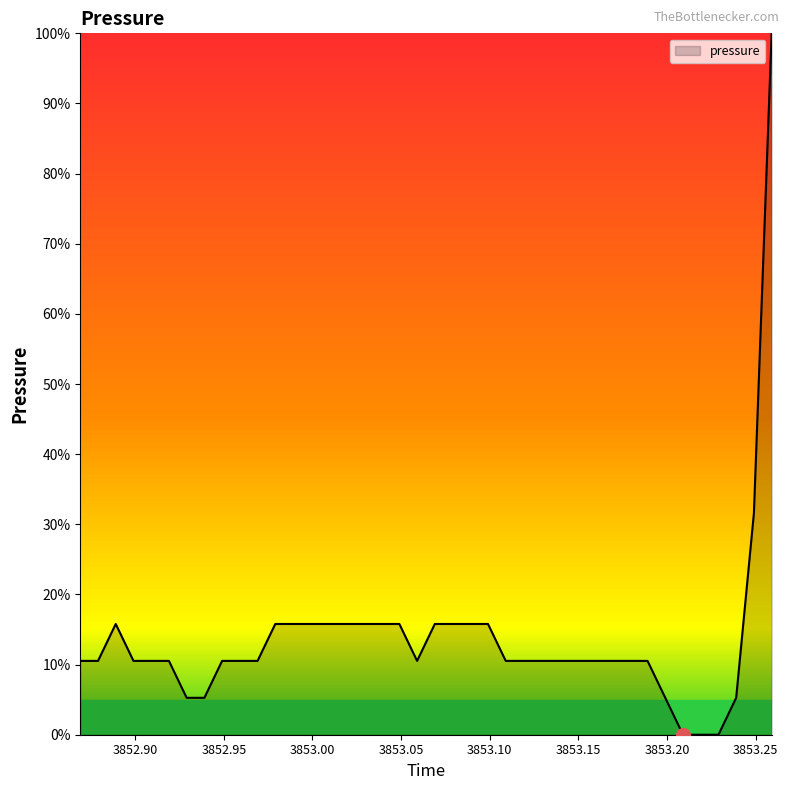

How many distinct data groups are displayed?

1